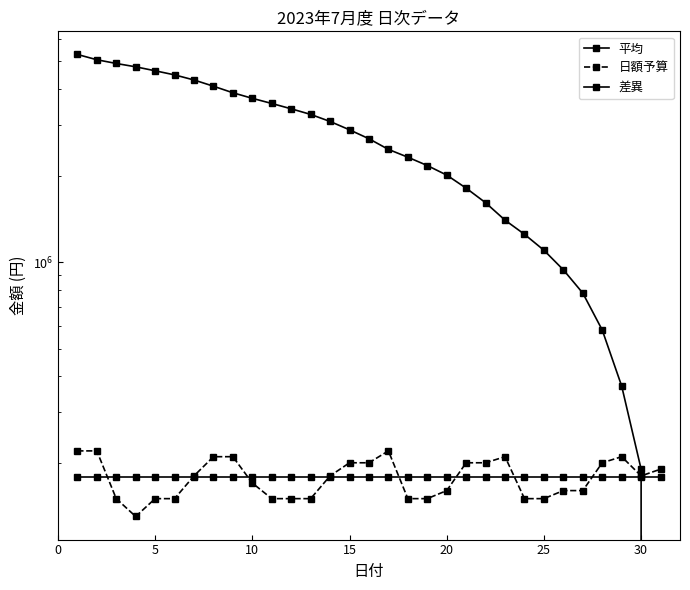

Is this an area chart (filled region under the line)?

No